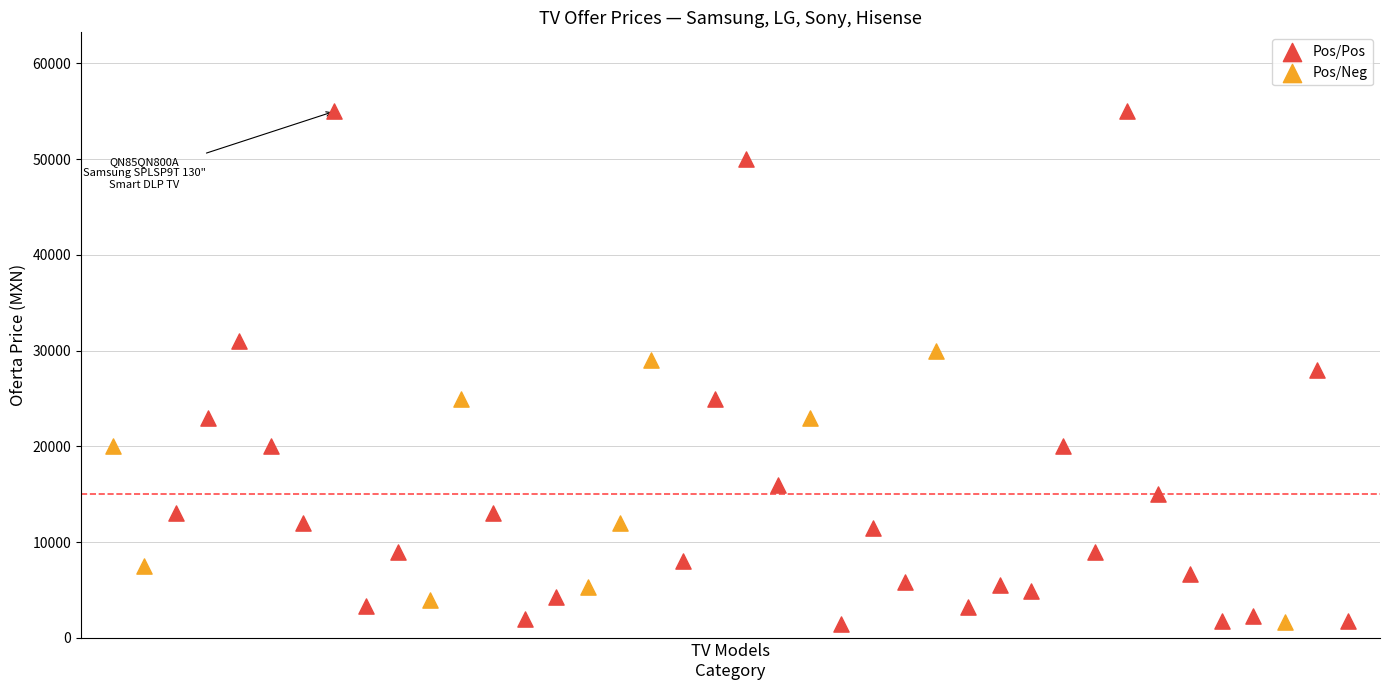

Which series reaches the maximum Y coordinate?

Pos/Pos